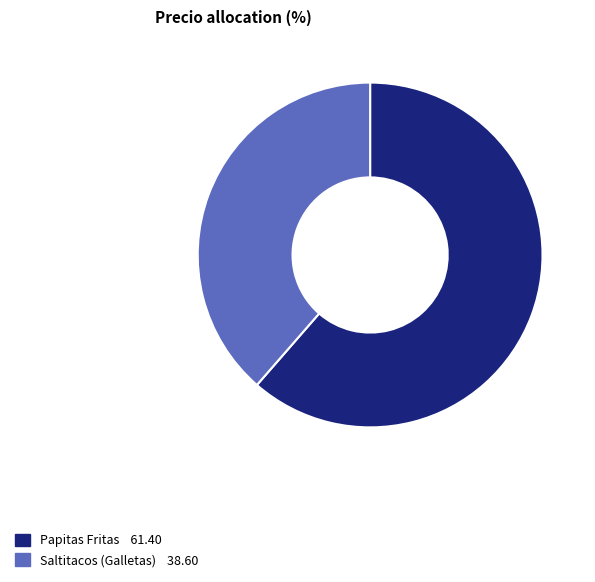

Is there any slice that represents more than half of the pie?

Yes